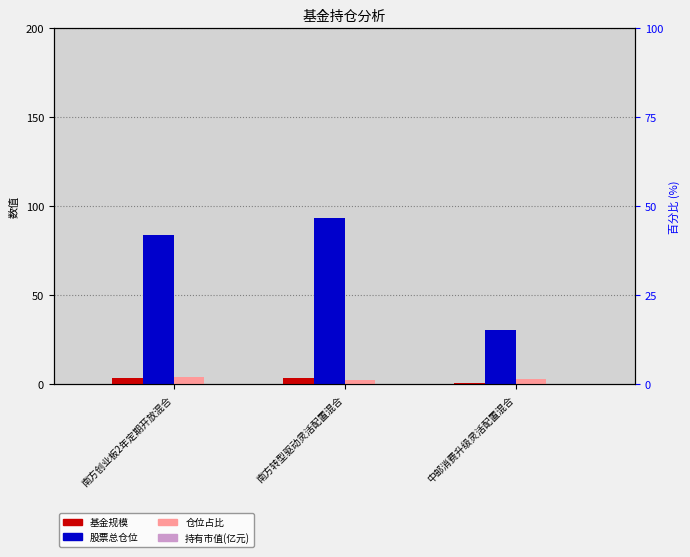

Which category has the lowest value in the 基金规模 series?

中邮消费升级灵活配置混合